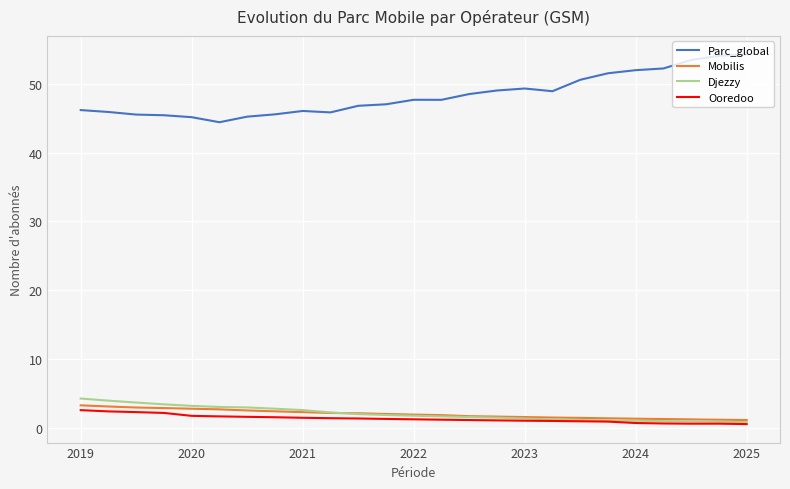

True or false: Parc_global and Ooredoo cross at least once.

False